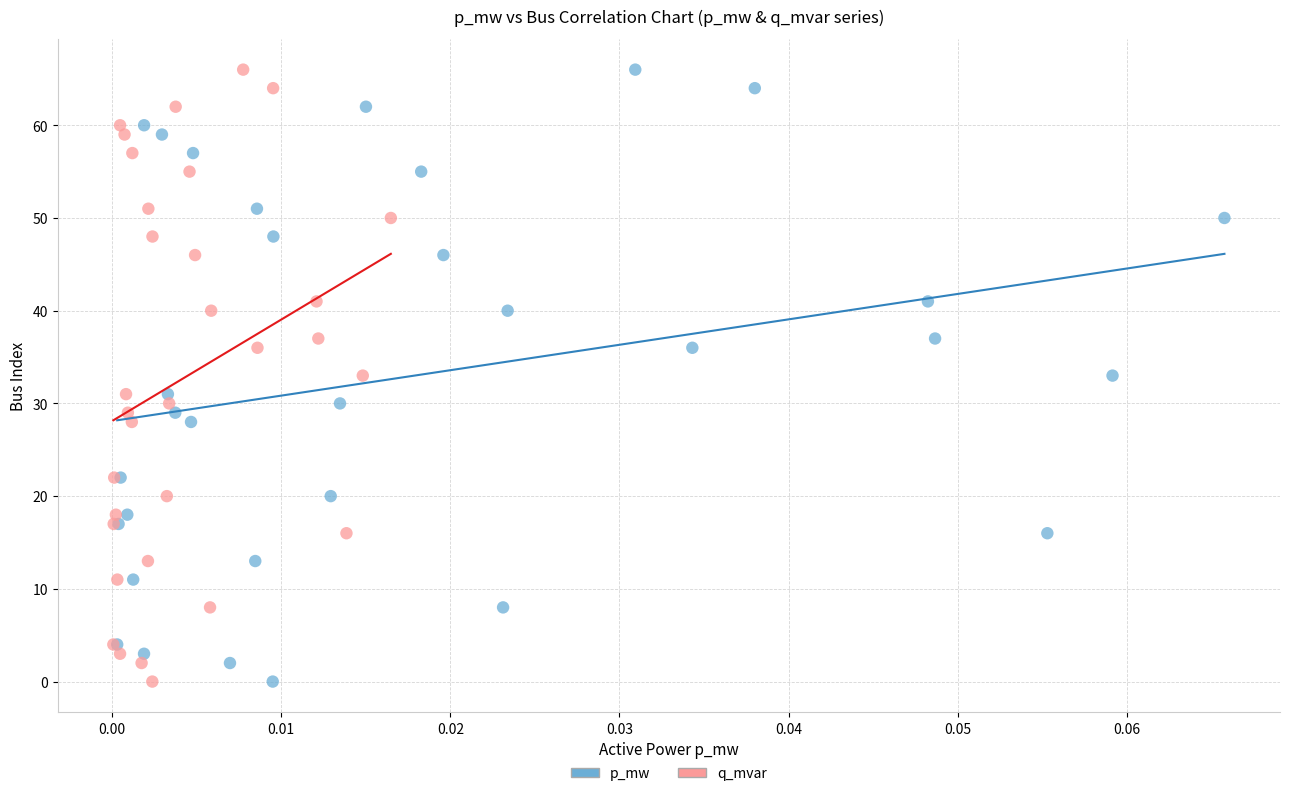

What are all the series names shown in the legend?

p_mw, q_mvar